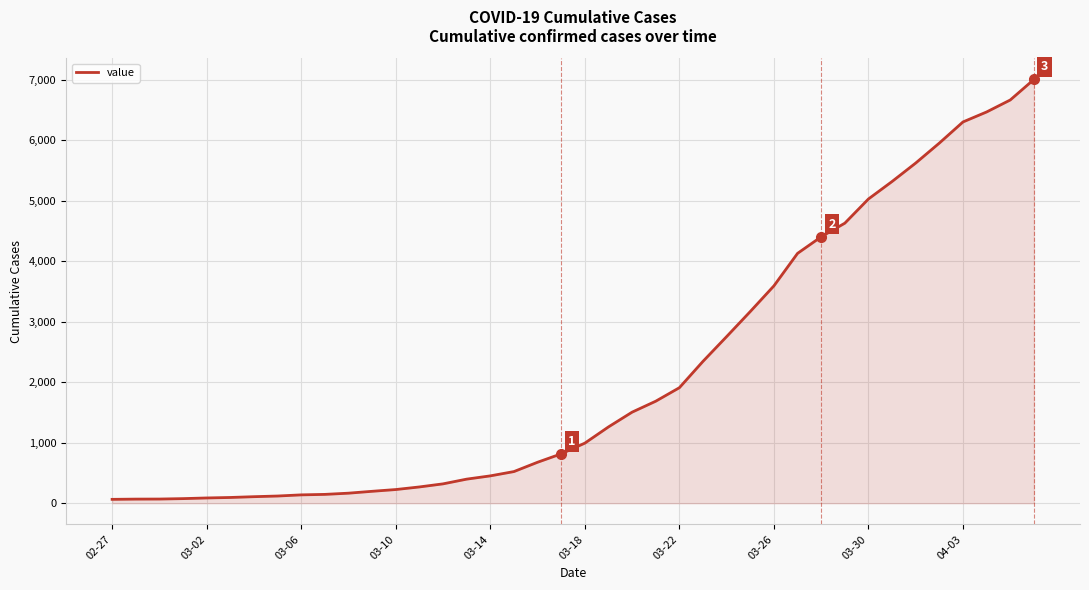

What is the greatest value displayed?

7003